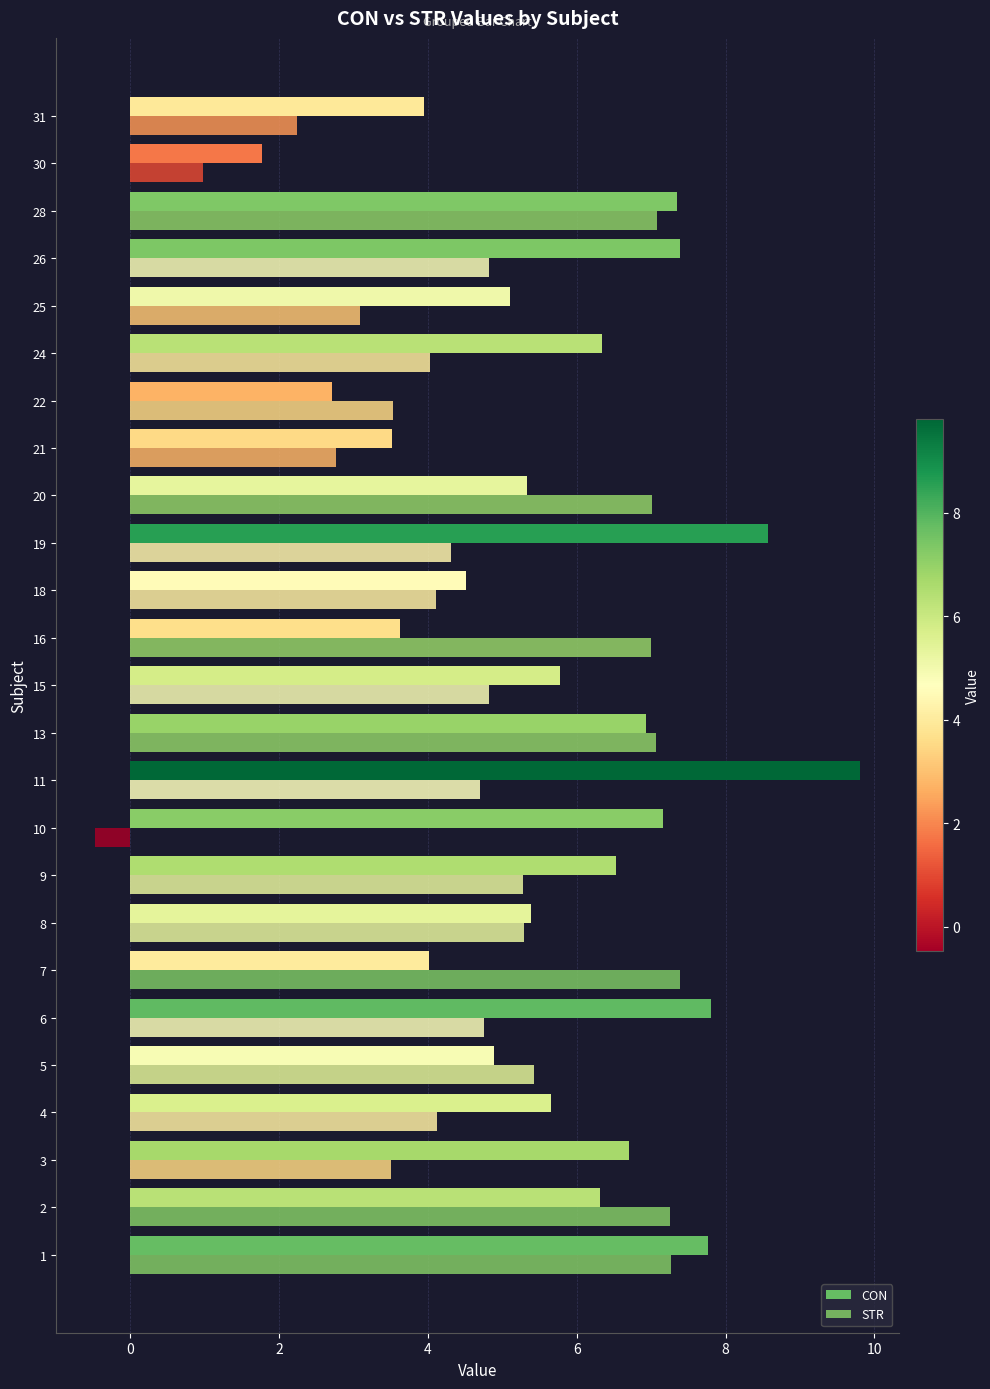

True or false: STR has a value of 2.5 at 10.

False